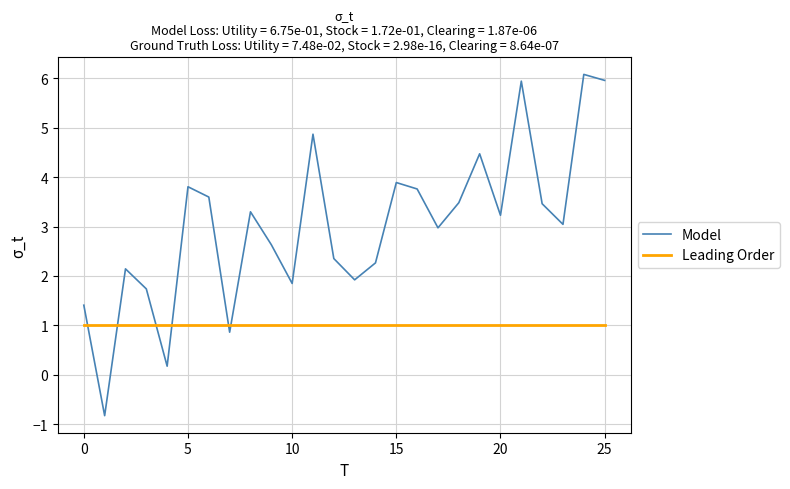

Which series has the largest total across all categories?

Model